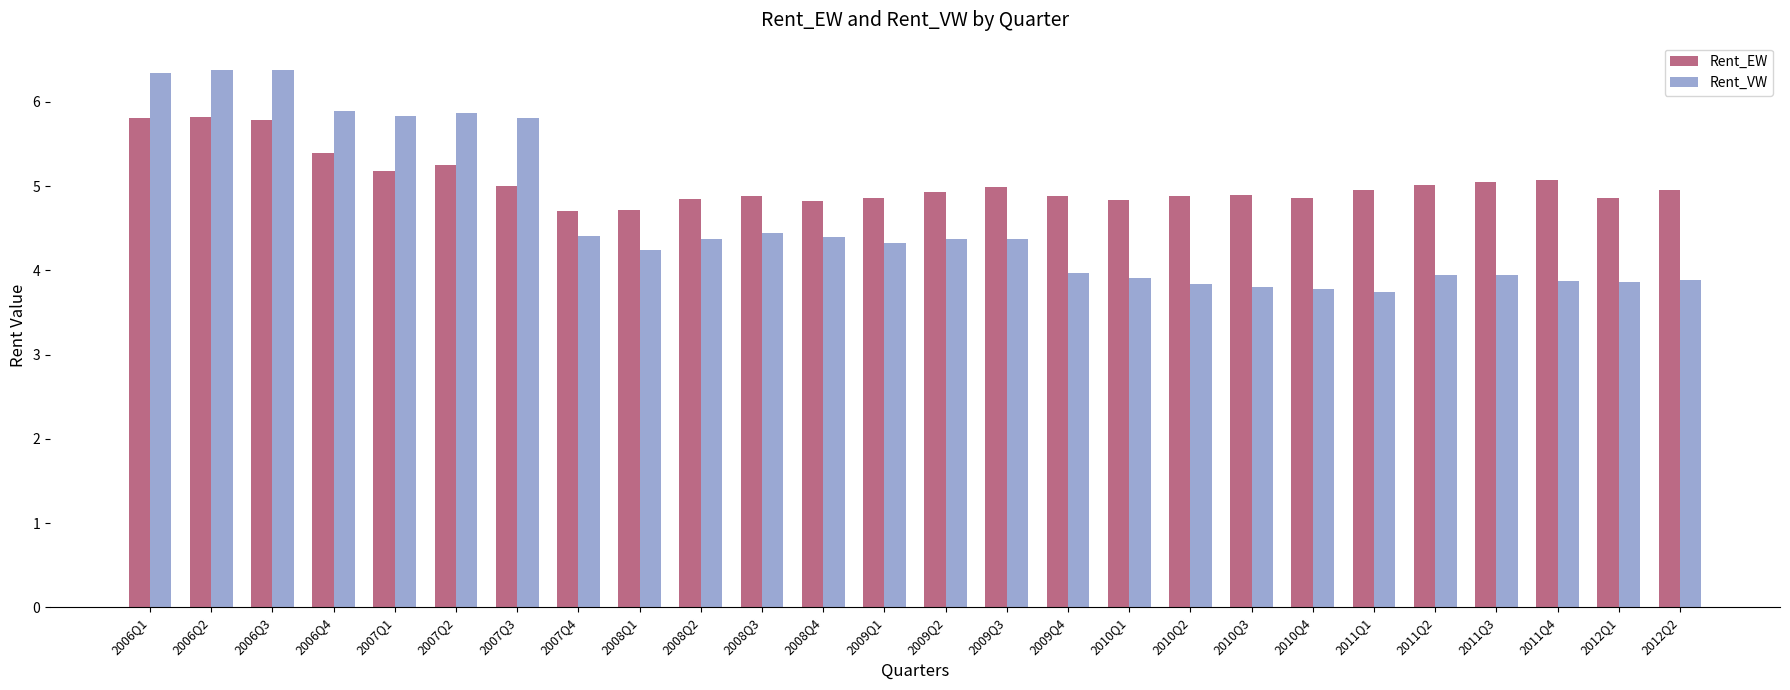

Rank the series at 2006Q2 from highest to lowest value.

Rent_VW, Rent_EW